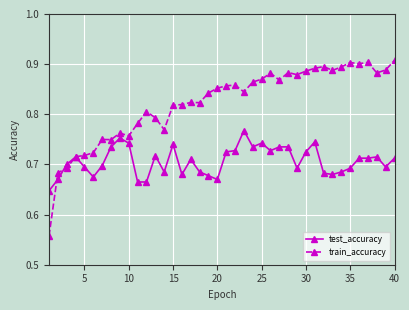

How many test_accuracy values are between 0 and 1?

40